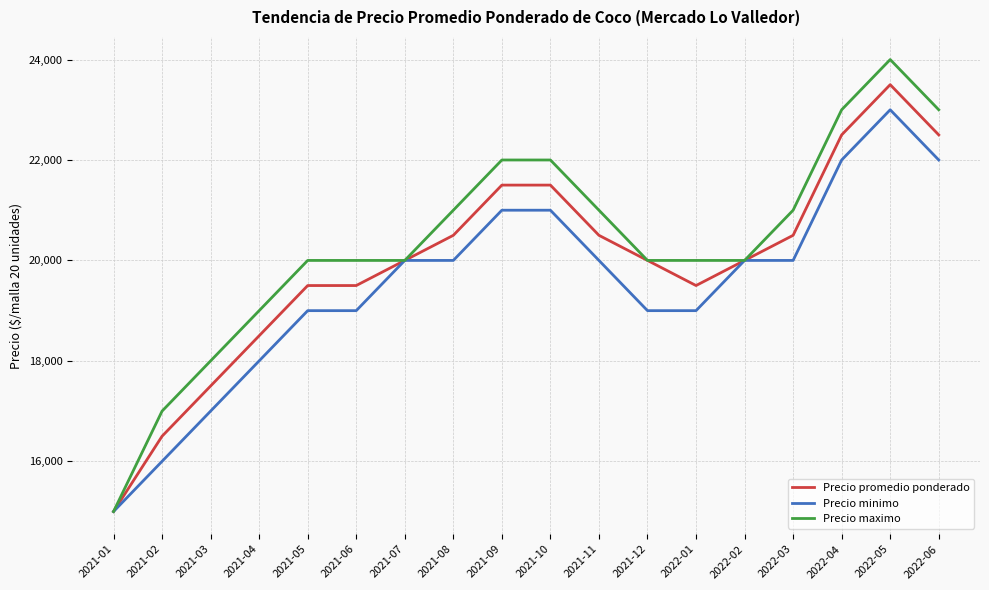

What are all the series names shown in the legend?

Precio promedio ponderado, Precio minimo, Precio maximo